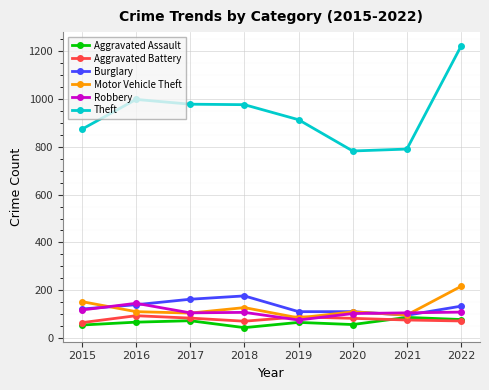

True or false: Theft and Motor Vehicle Theft cross at least once.

False